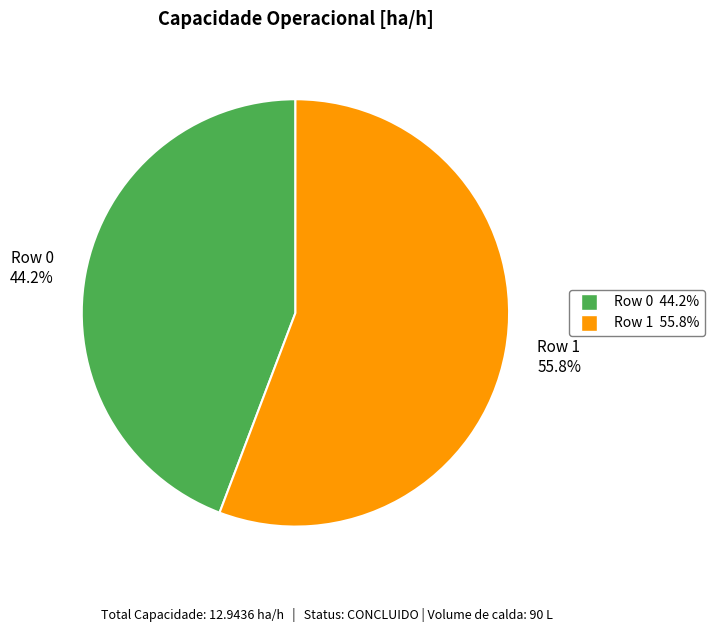

Rank the categories by value from highest to lowest.

Row 1, Row 0